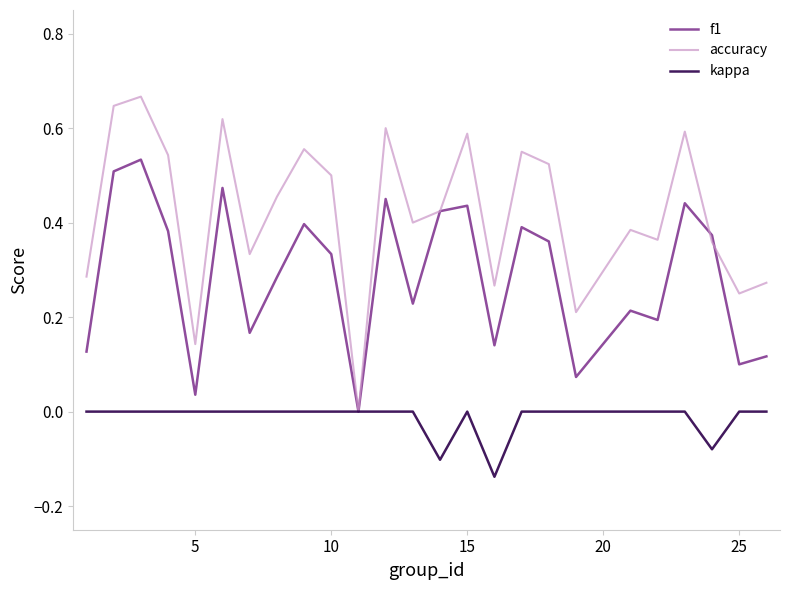

Rank the series by their maximum value, from highest to lowest.

accuracy, f1, kappa